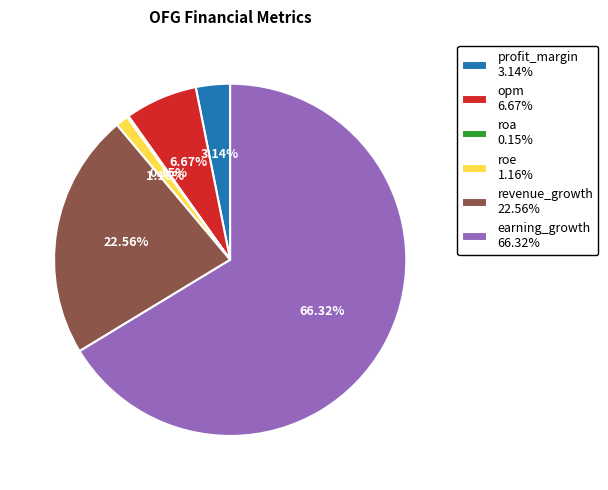

To the nearest percent, what percentage of the pie is opm?

7%